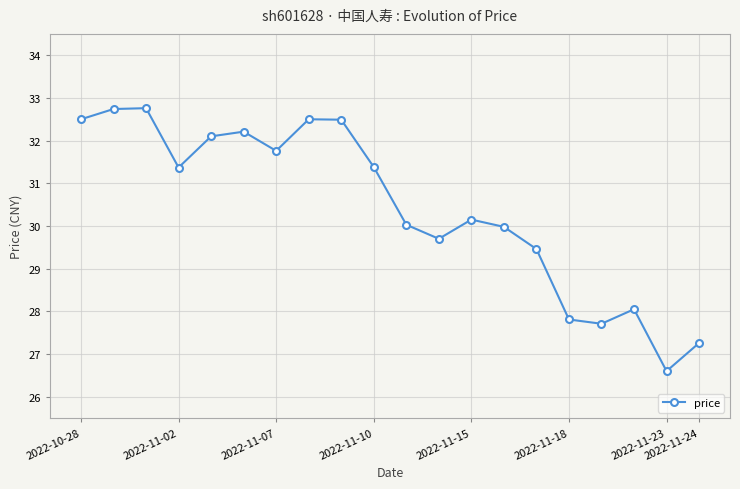

How many interior local valleys (lower than both neighbors) does the data have?

5